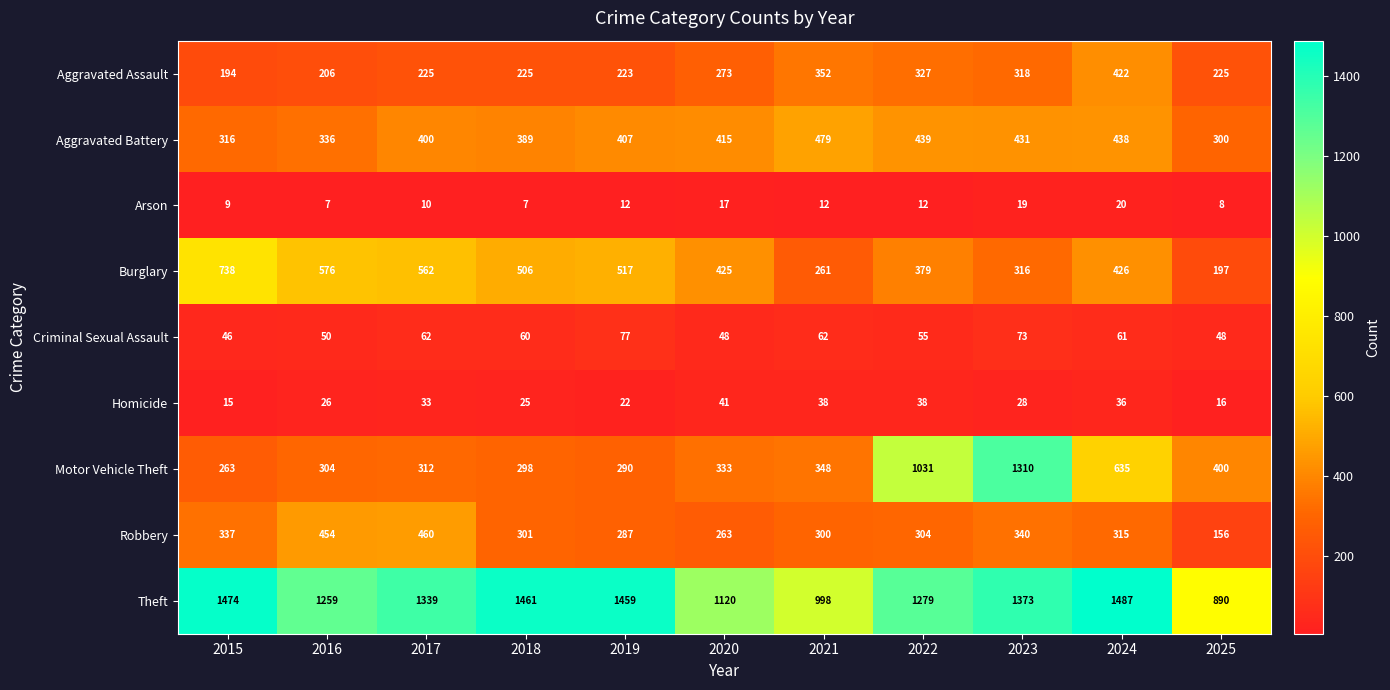

Which series has the widest spread of values?

Motor Vehicle Theft